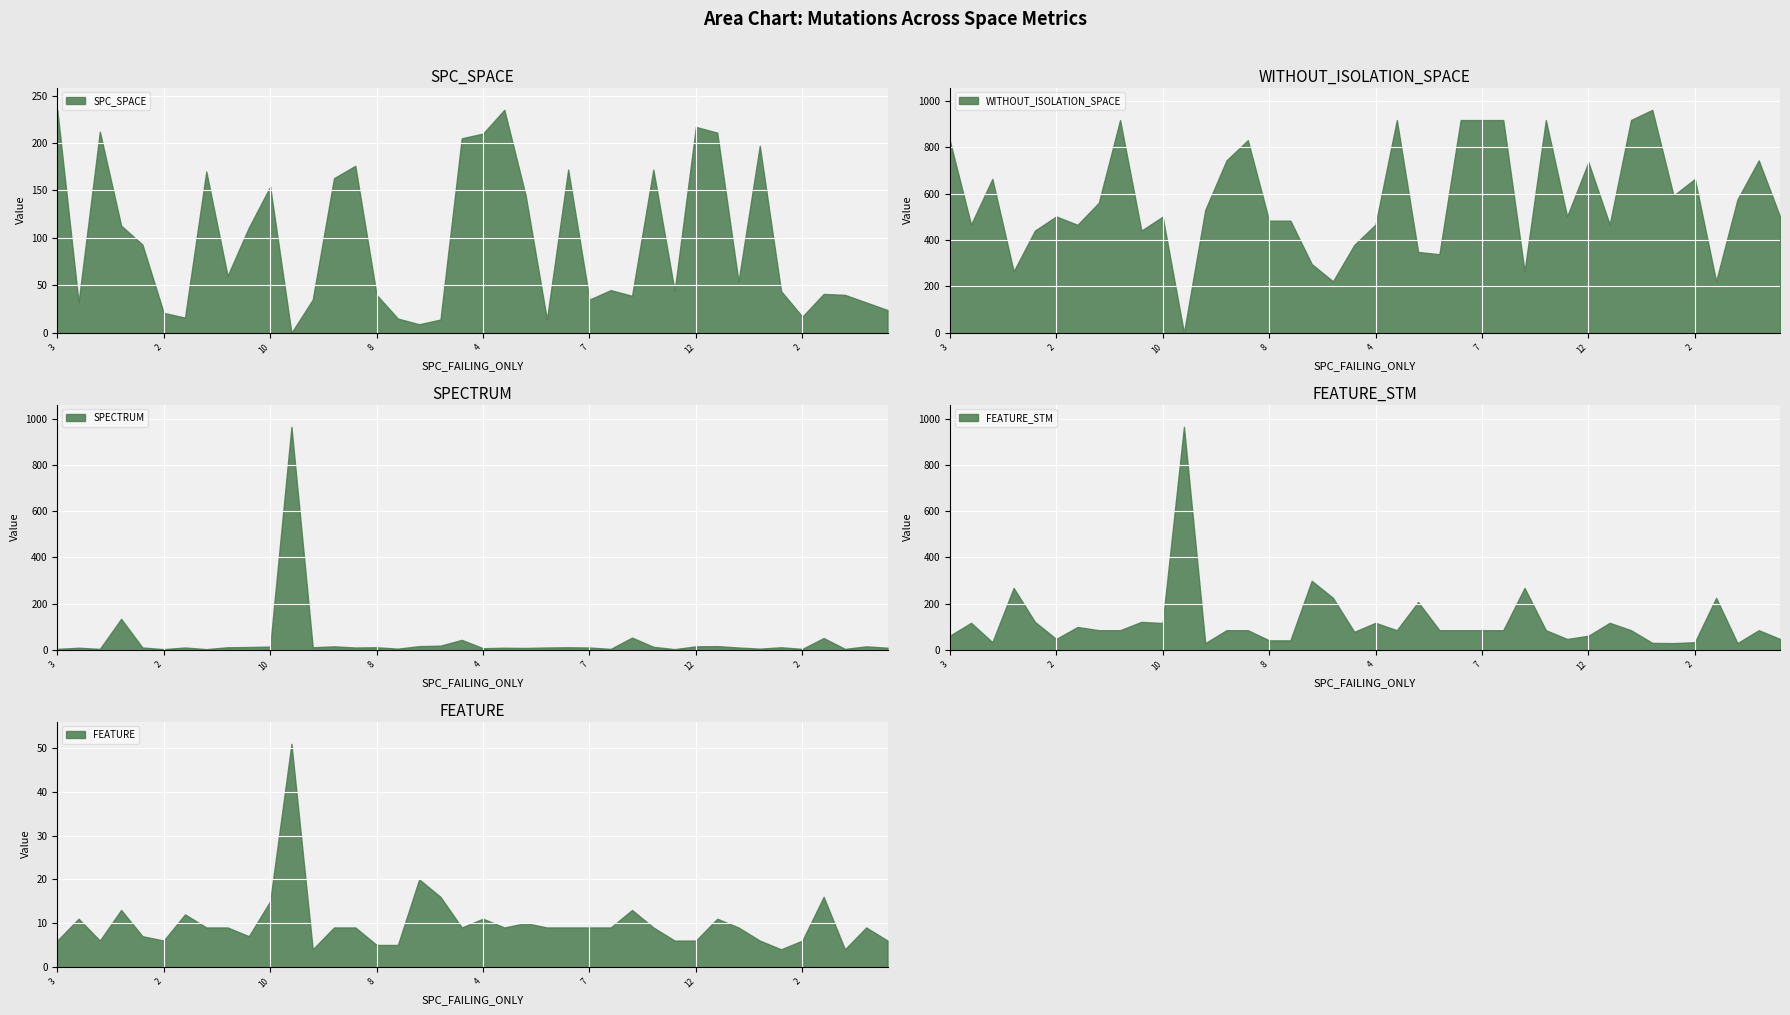

True or false: SPECTRUM has a value of 16 at 211.

True